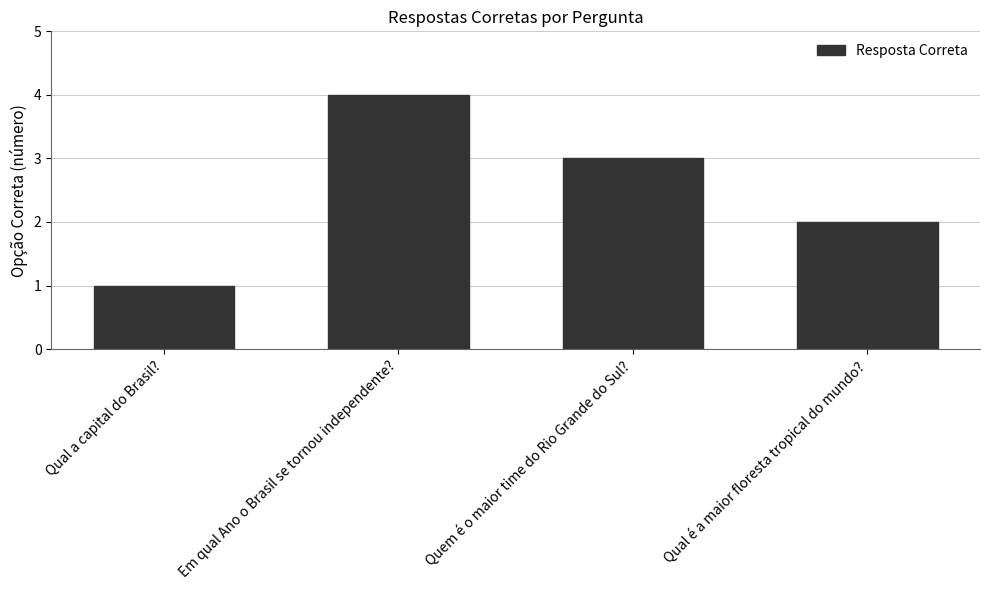

Does the chart contain any negative values?

No